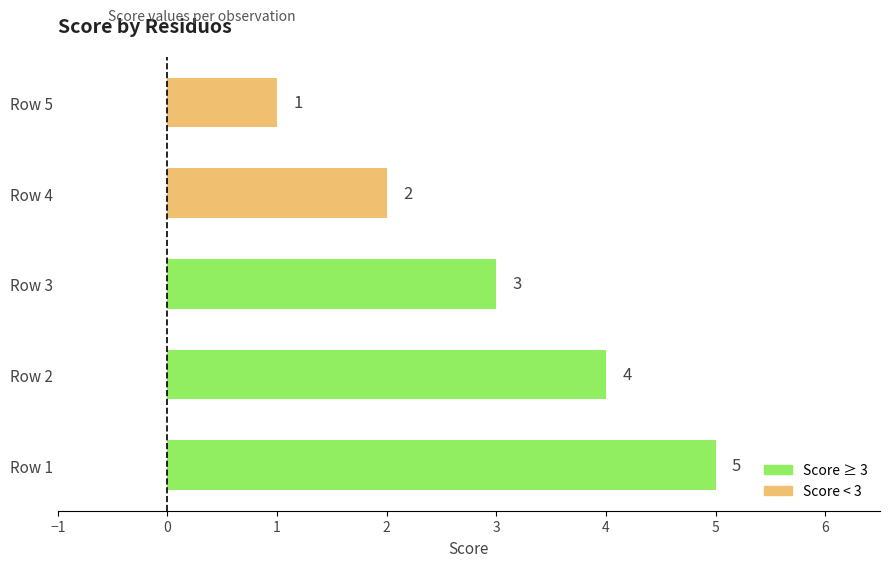

Which category has the highest value across all series?

Row 1